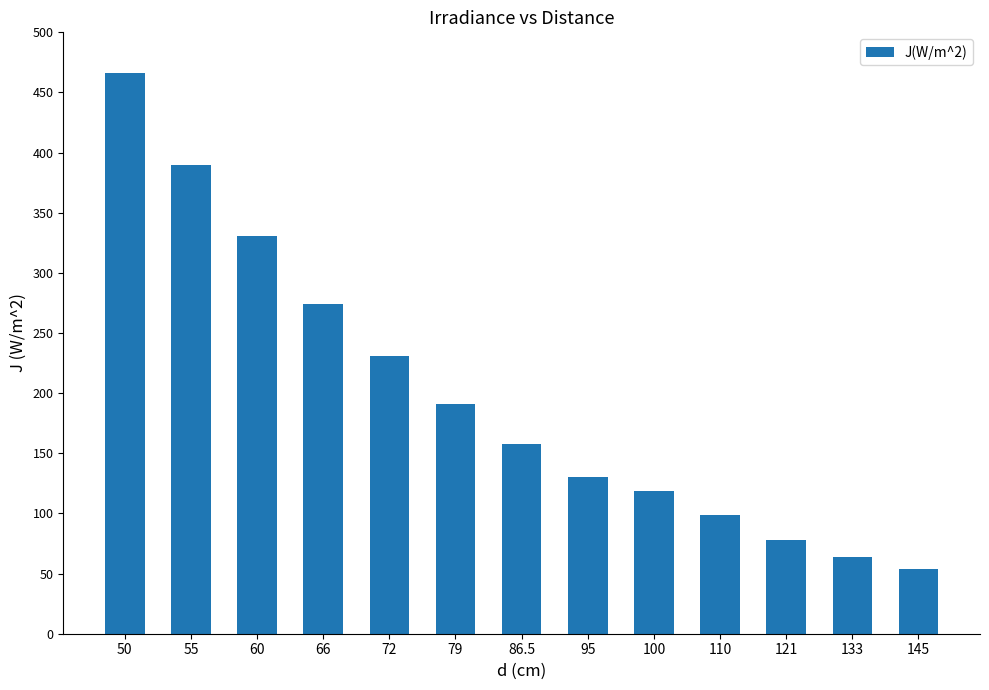

At which label does the data first exceed 157?

50